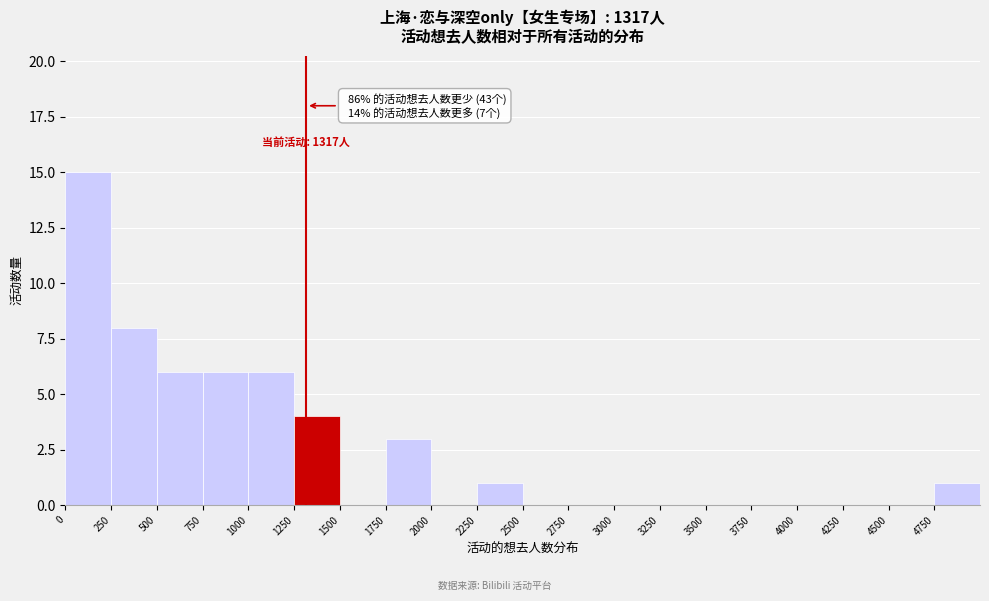

Over which range of the x-axis is the bar tallest?

0 to 250